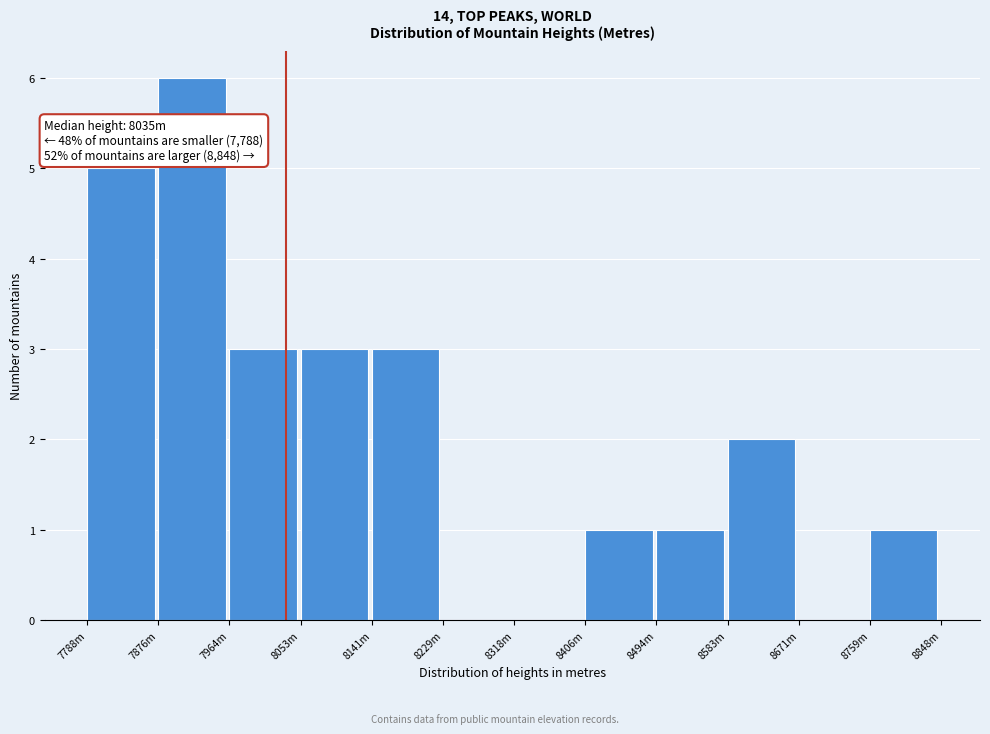

Reading right to left, extract all data points from this chart.

8759m=1	8671m=0	8583m=2	8494m=1	8406m=1	8318m=0	8229m=0	8141m=3	8053m=3	7964m=3	7876m=6	7788m=5